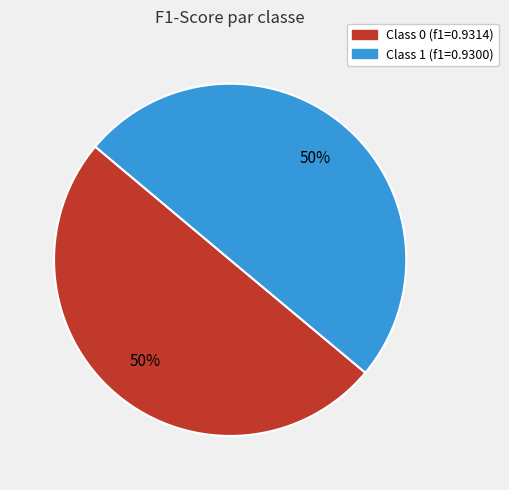

To the nearest percent, what is the average slice percentage?

50%